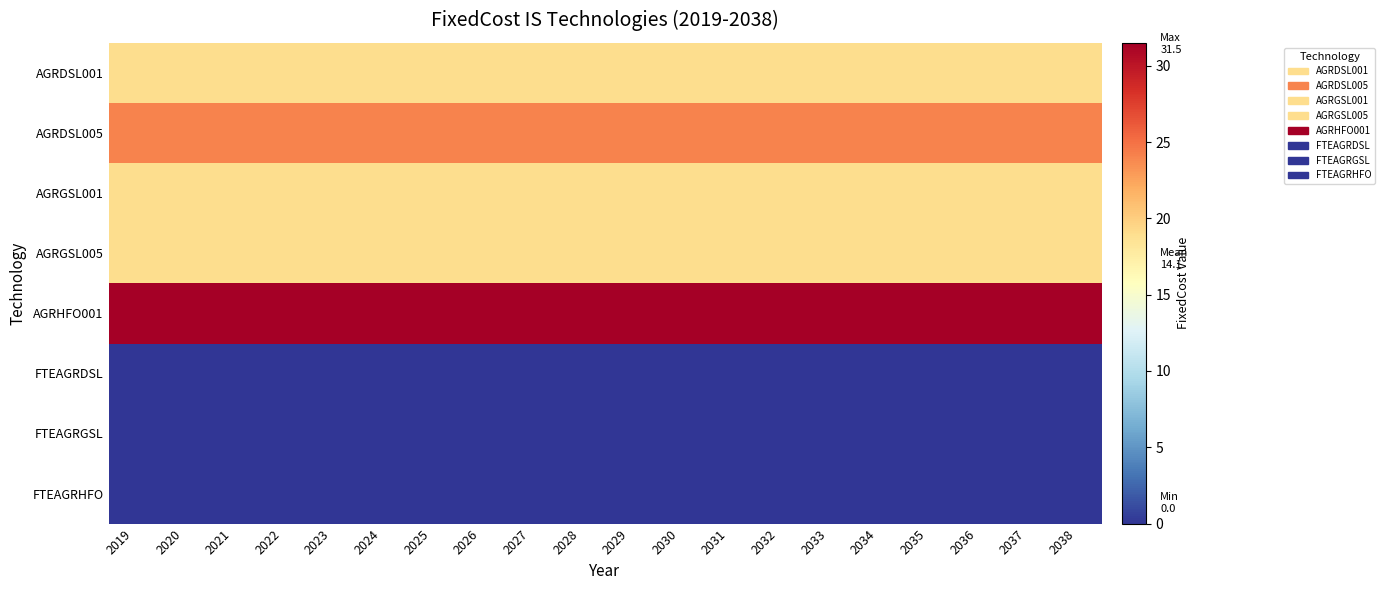

Reading left to right, list all the values displayed in this chart.

AGRDSL001: 2019=19.0	2020=19.0	2021=19.0	2022=19.0	2023=19.0	2024=19.0	2025=19.0	2026=19.0	2027=19.0	2028=19.0	2029=19.0	2030=19.0	2031=19.0	2032=19.0	2033=19.0	2034=19.0	2035=19.0	2036=19.0	2037=19.0	2038=19.0
AGRDSL005: 2019=24.0	2020=24.0	2021=24.0	2022=24.0	2023=24.0	2024=24.0	2025=24.0	2026=24.0	2027=24.0	2028=24.0	2029=24.0	2030=24.0	2031=24.0	2032=24.0	2033=24.0	2034=24.0	2035=24.0	2036=24.0	2037=24.0	2038=24.0
AGRGSL001: 2019=19.0	2020=19.0	2021=19.0	2022=19.0	2023=19.0	2024=19.0	2025=19.0	2026=19.0	2027=19.0	2028=19.0	2029=19.0	2030=19.0	2031=19.0	2032=19.0	2033=19.0	2034=19.0	2035=19.0	2036=19.0	2037=19.0	2038=19.0
AGRGSL005: 2019=19.0	2020=19.0	2021=19.0	2022=19.0	2023=19.0	2024=19.0	2025=19.0	2026=19.0	2027=19.0	2028=19.0	2029=19.0	2030=19.0	2031=19.0	2032=19.0	2033=19.0	2034=19.0	2035=19.0	2036=19.0	2037=19.0	2038=19.0
AGRHFO001: 2019=31.5	2020=31.5	2021=31.5	2022=31.5	2023=31.5	2024=31.5	2025=31.5	2026=31.5	2027=31.5	2028=31.5	2029=31.5	2030=31.5	2031=31.5	2032=31.5	2033=31.5	2034=31.5	2035=31.5	2036=31.5	2037=31.5	2038=31.5
FTEAGRDSL: 2019=0.0	2020=0.0	2021=0.0	2022=0.0	2023=0.0	2024=0.0	2025=0.0	2026=0.0	2027=0.0	2028=0.0	2029=0.0	2030=0.0	2031=0.0	2032=0.0	2033=0.0	2034=0.0	2035=0.0	2036=0.0	2037=0.0	2038=0.0
FTEAGRGSL: 2019=0.0	2020=0.0	2021=0.0	2022=0.0	2023=0.0	2024=0.0	2025=0.0	2026=0.0	2027=0.0	2028=0.0	2029=0.0	2030=0.0	2031=0.0	2032=0.0	2033=0.0	2034=0.0	2035=0.0	2036=0.0	2037=0.0	2038=0.0
FTEAGRHFO: 2019=0.0	2020=0.0	2021=0.0	2022=0.0	2023=0.0	2024=0.0	2025=0.0	2026=0.0	2027=0.0	2028=0.0	2029=0.0	2030=0.0	2031=0.0	2032=0.0	2033=0.0	2034=0.0	2035=0.0	2036=0.0	2037=0.0	2038=0.0